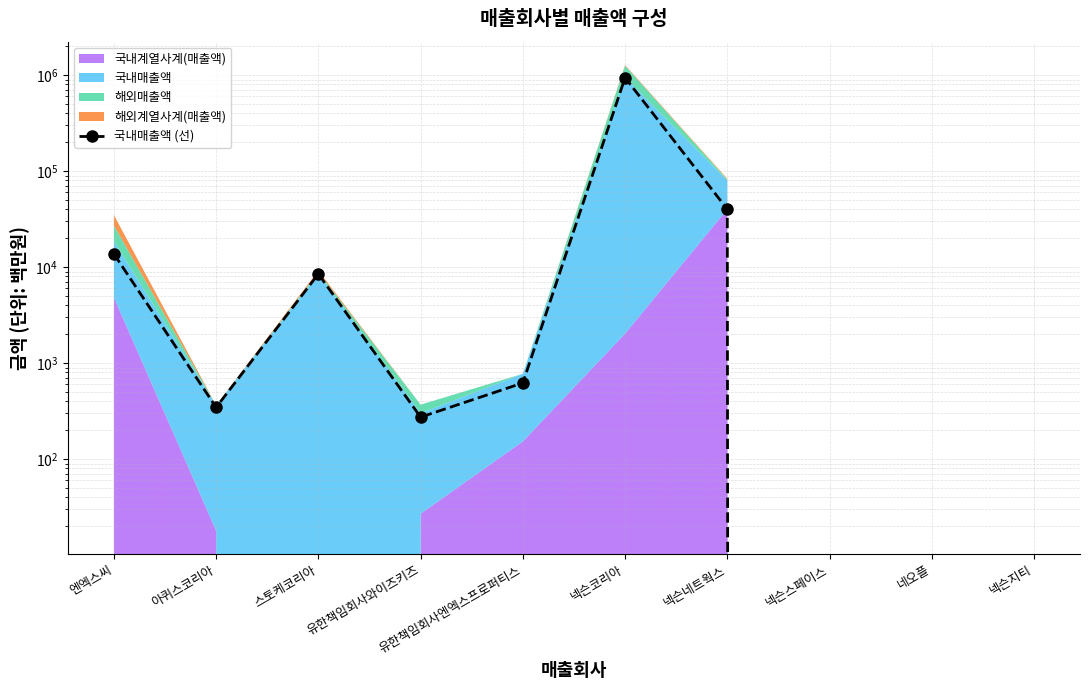

Where is the first local maximum?

스토케코리아